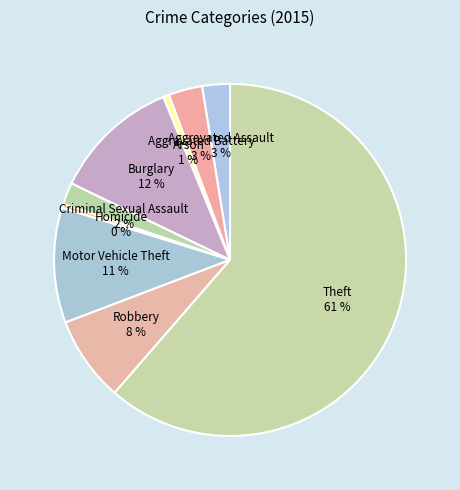

Count the number of slices in the pie.

9